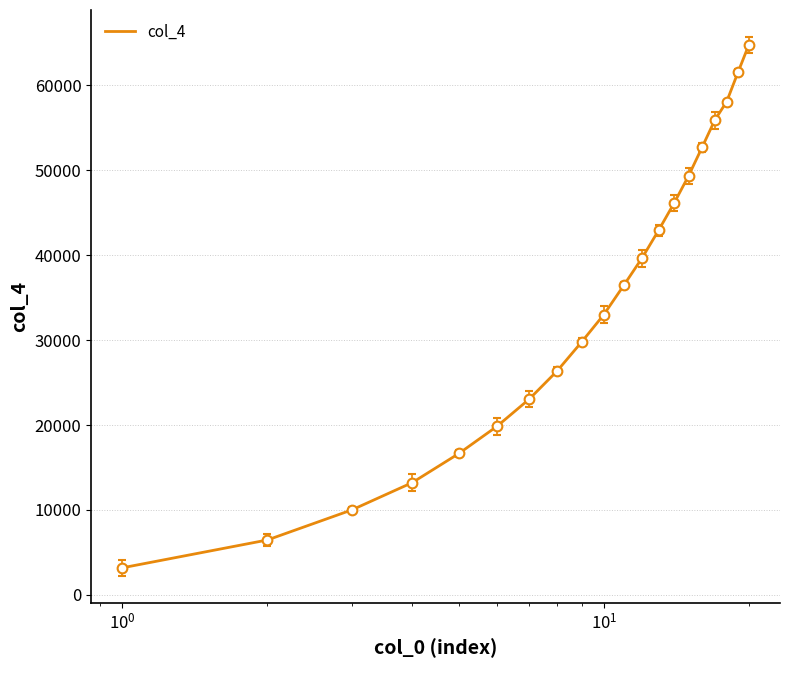

What is the difference between the maximum and minimum values?

61495